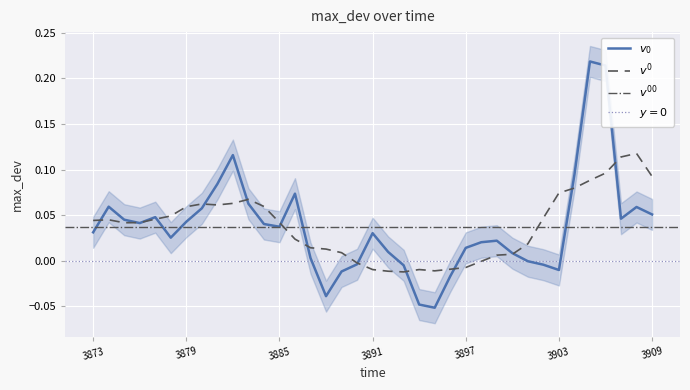

List the labels in order of value, smallest first.

1514423895, 1514423894, 1514423888, 1514423896, 1514423889, 1514423903, 1514423893, 1514423902, 1514423890, 1514423901, 1514423887, 1514423900, 1514423892, 1514423897, 1514423898, 1514423899, 1514423878, 1514423891, 1514423873, 1514423885, 1514423884, 1514423876, 1514423879, 1514423875, 1514423907, 1514423877, 1514423909, 1514423880, 1514423908, 1514423874, 1514423883, 1514423886, 1514423881, 1514423904, 1514423882, 1514423906, 1514423905